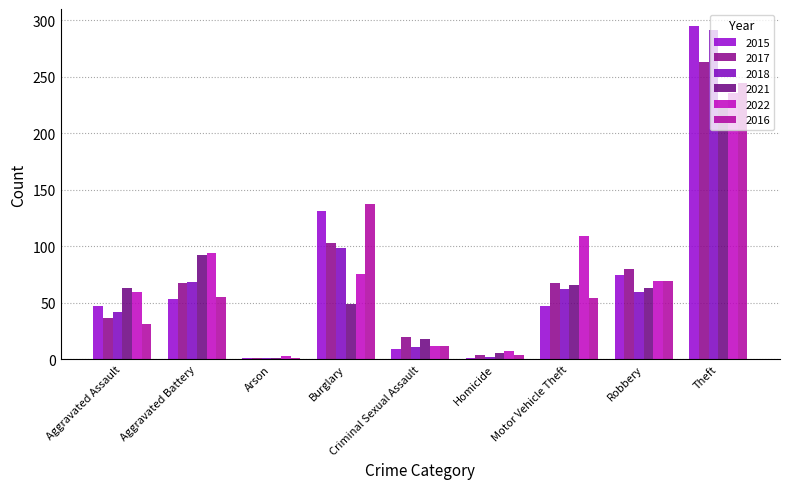

What is the average value of the 2022 series?

74